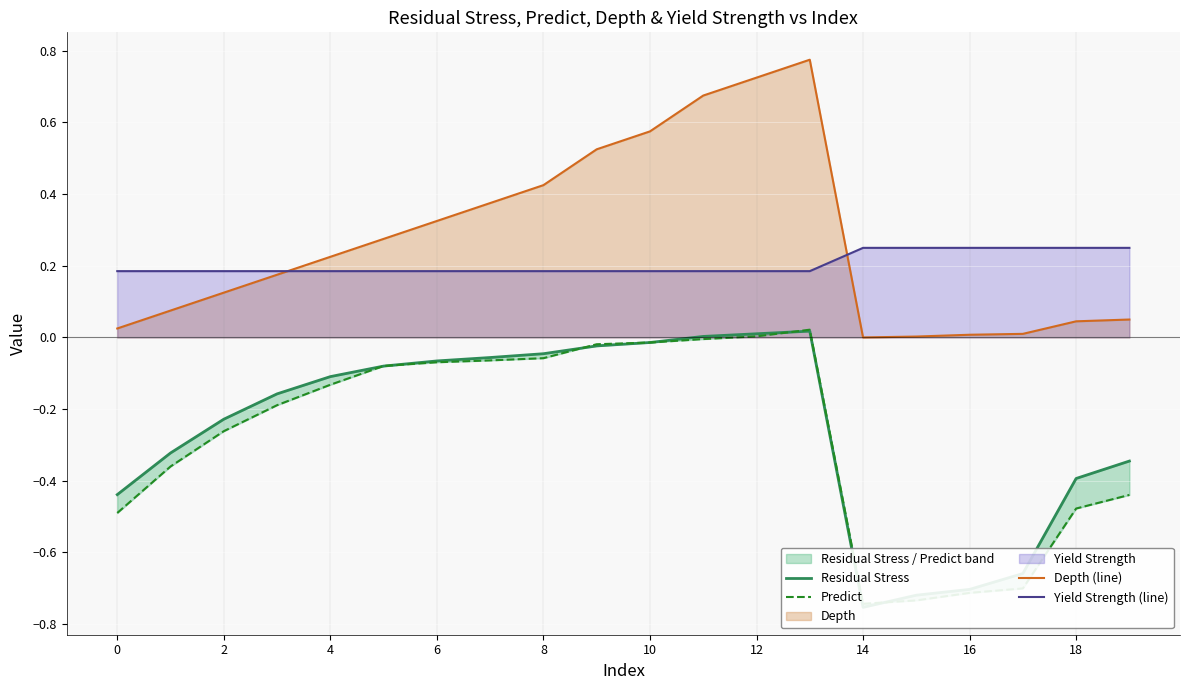

Count the number of data series in this chart.

4